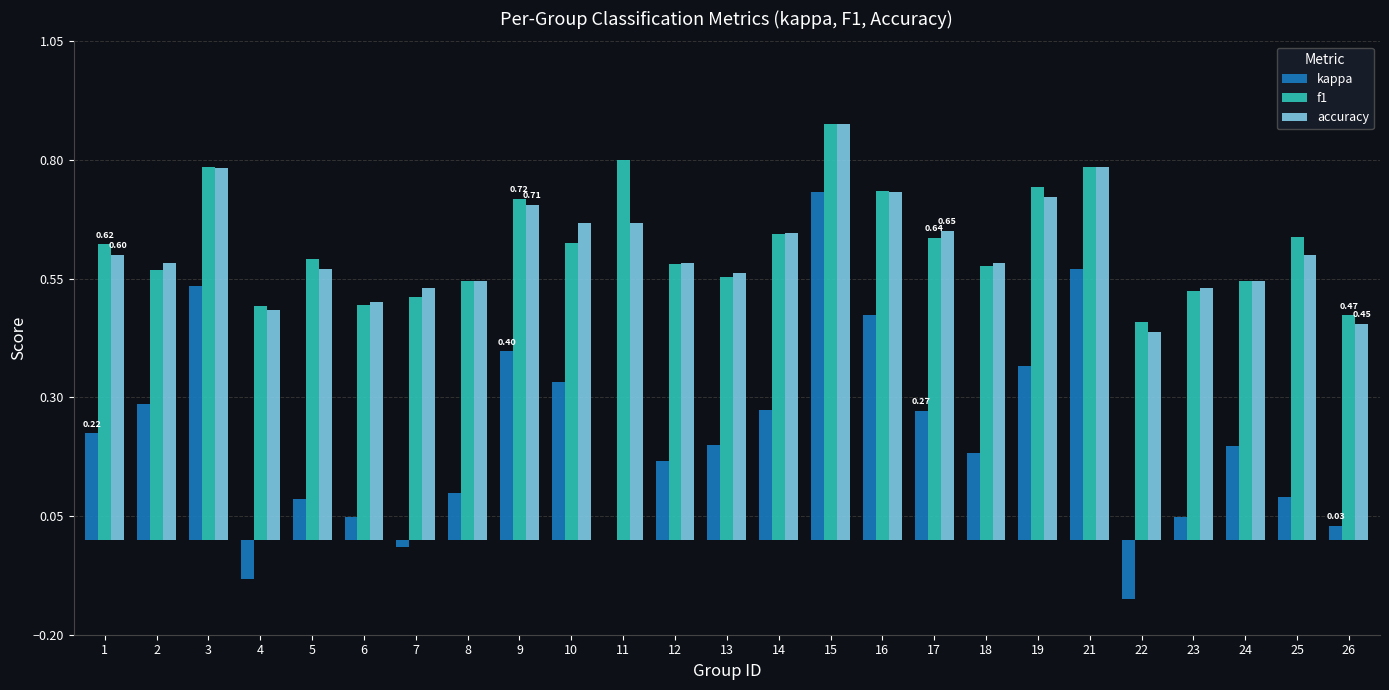

What is the sum of all f1 values?

15.5